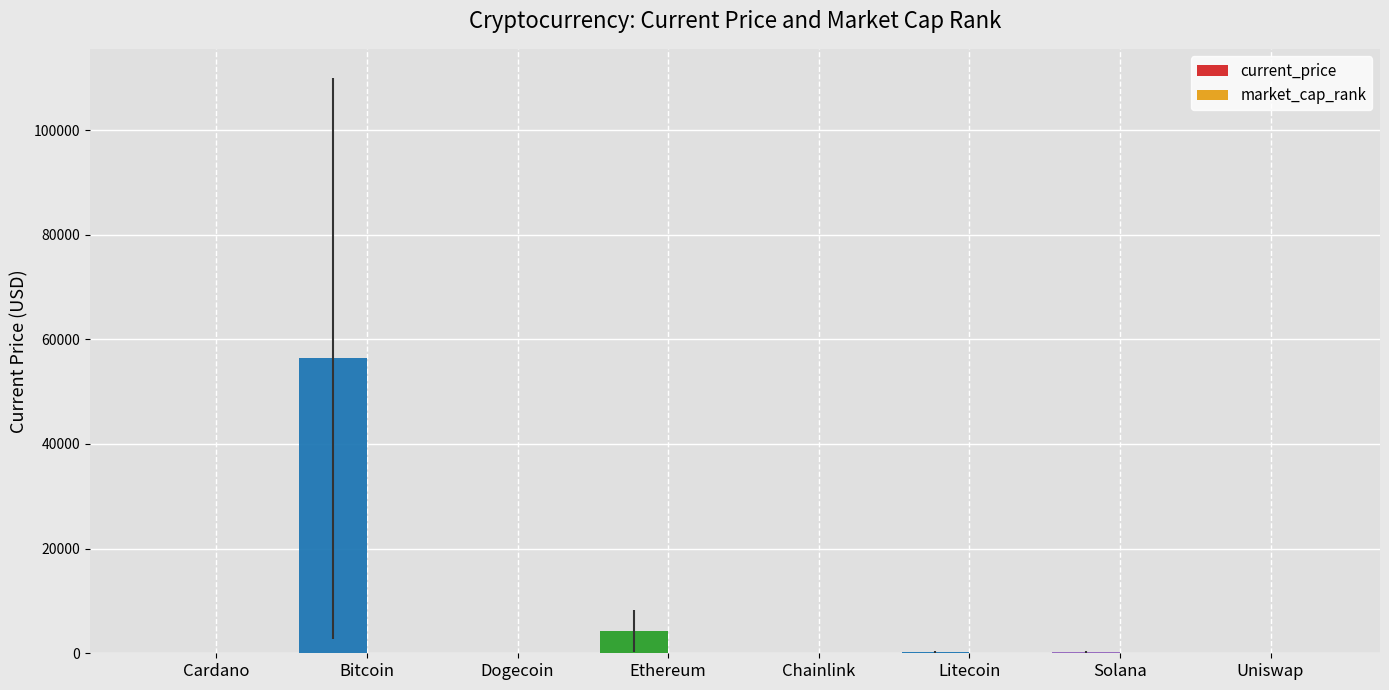

Between Cardano and Bitcoin, which series saw the biggest shift?

current_price